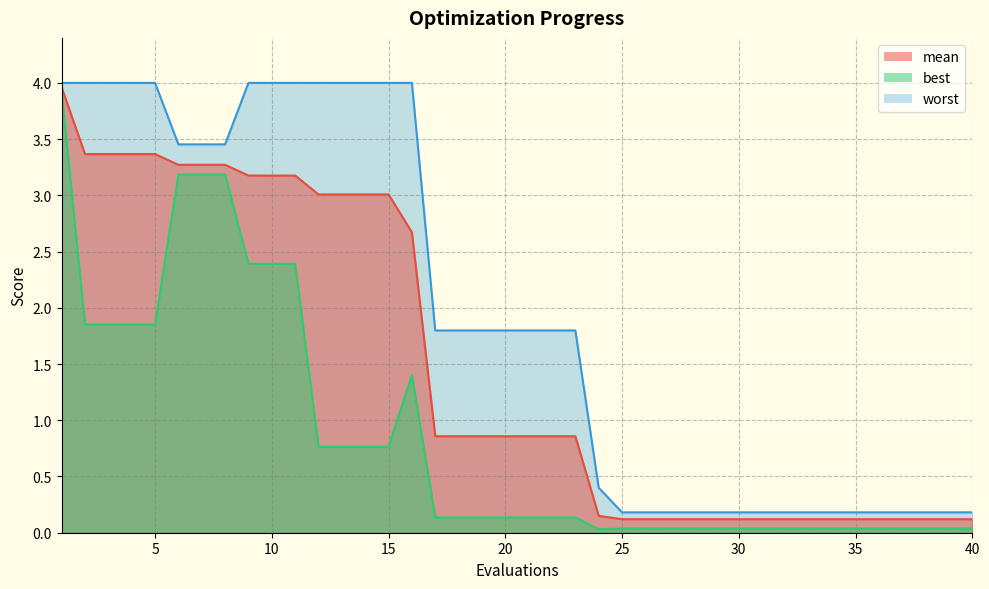

Rank the series by their average value, from lowest to highest.

best, mean, worst